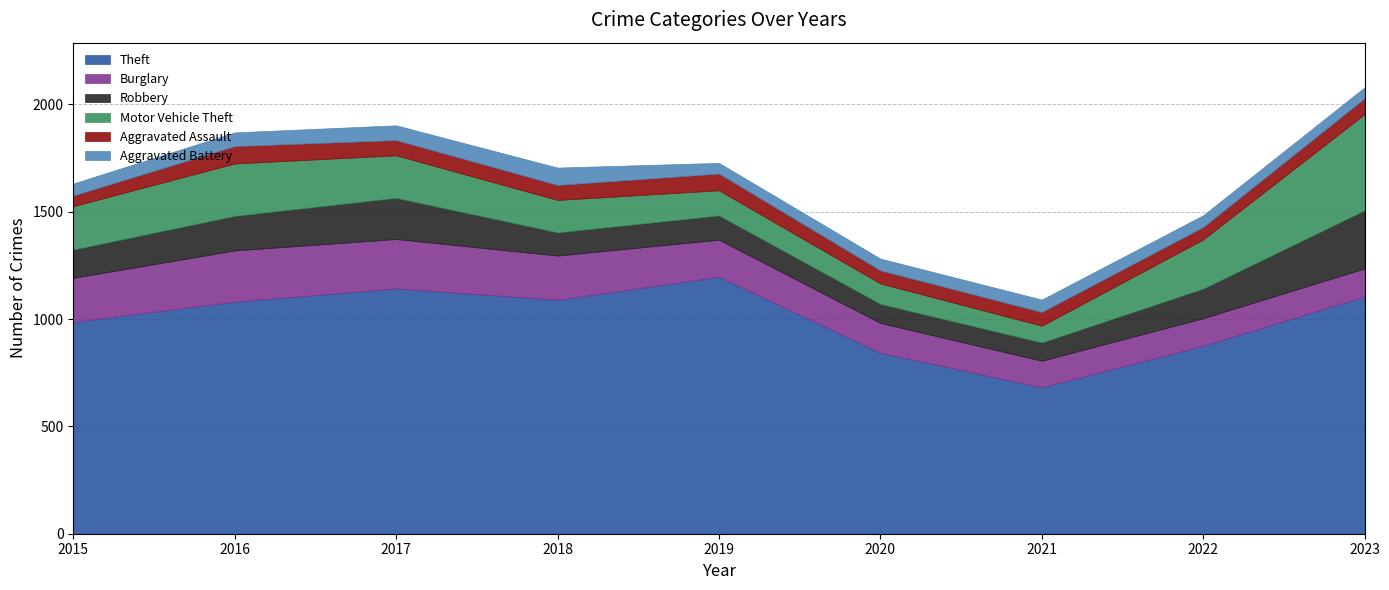

Which series has the widest spread of values?

Theft